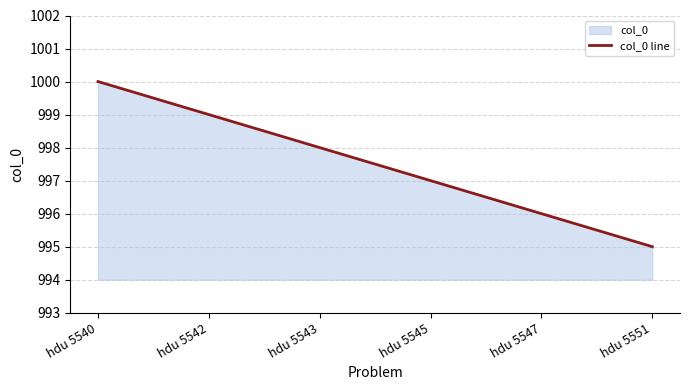

Where does the data first go above 998?

hdu 5540